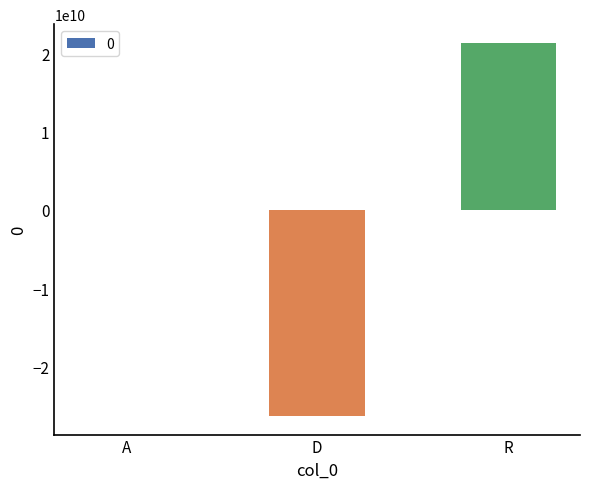

Is it true that the value at R is 37811910688.0?

False